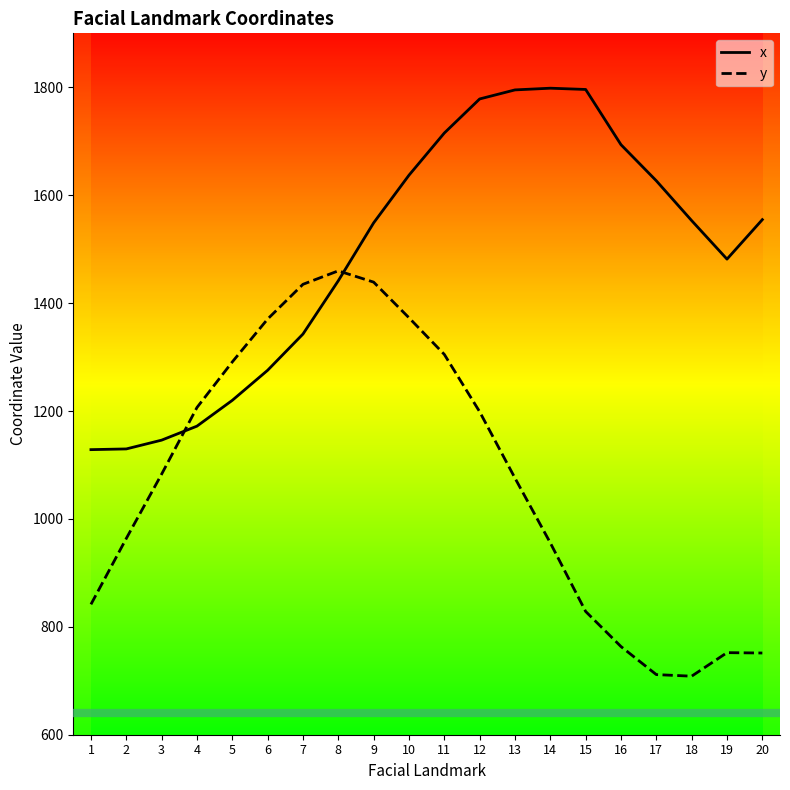

Reading right to left, what are all the values shown in this chart?

x: 1554.7	1481.5	1552.9	1626.7	1693.6	1796.0	1798.3	1795.1	1778.4	1715.2	1637.0	1548.7	1441.4	1342.6	1275.5	1219.8	1171.9	1146.0	1129.7	1128.4
y: 751.5	752.1	708.5	711.4	763.4	828.4	955.6	1075.6	1198.7	1304.9	1372.8	1438.9	1459.8	1434.8	1370.4	1290.9	1206.5	1082.9	963.7	841.6